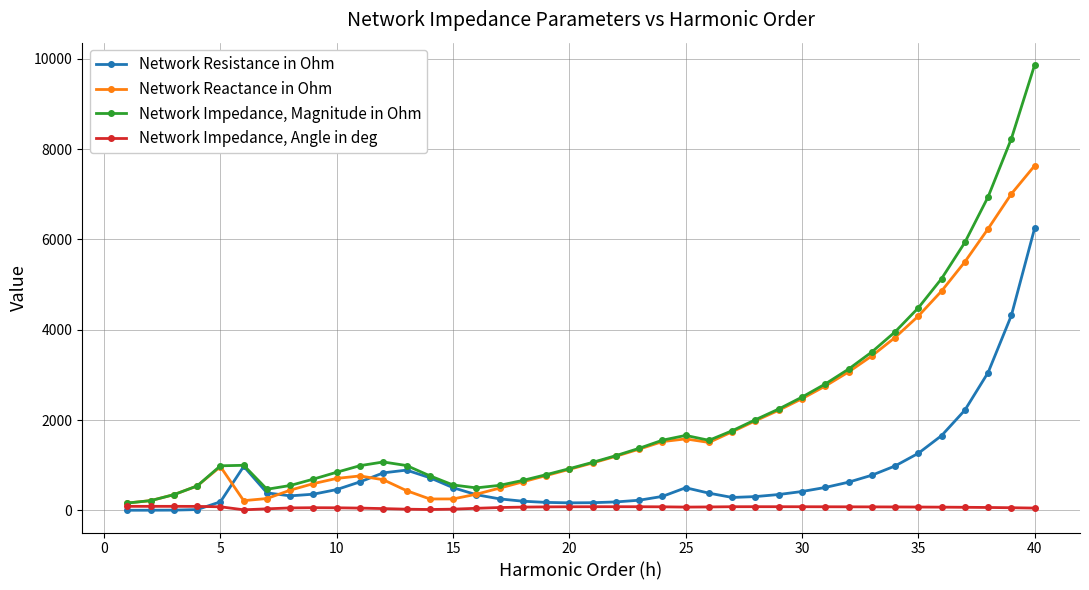

Rank the series by their maximum value, from highest to lowest.

Network Impedance, Magnitude in Ohm, Network Reactance in Ohm, Network Resistance in Ohm, Network Impedance, Angle in deg